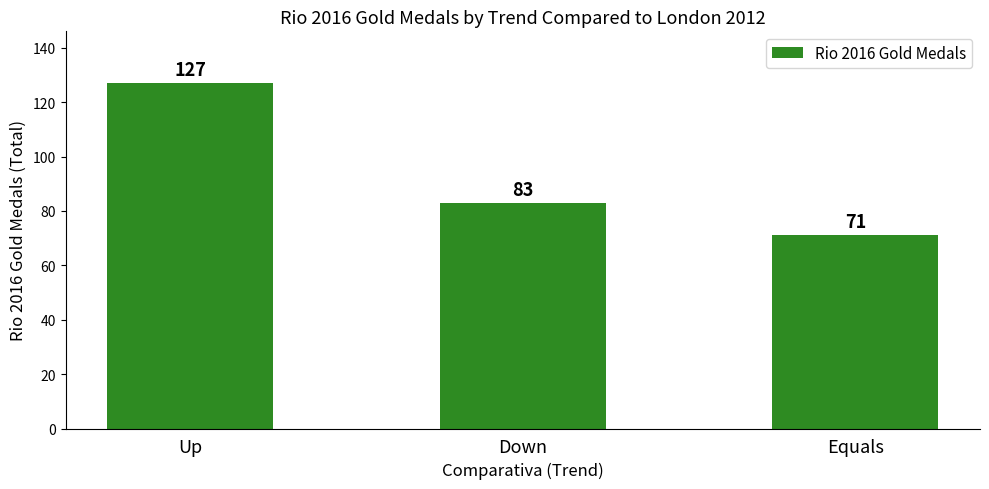

Which category has the lowest value across all series?

Equals